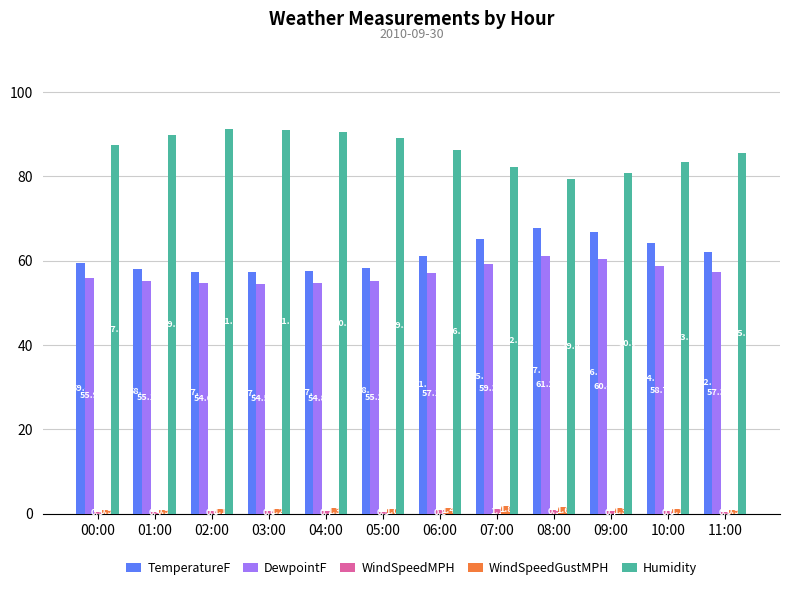

Count the number of data series in this chart.

5